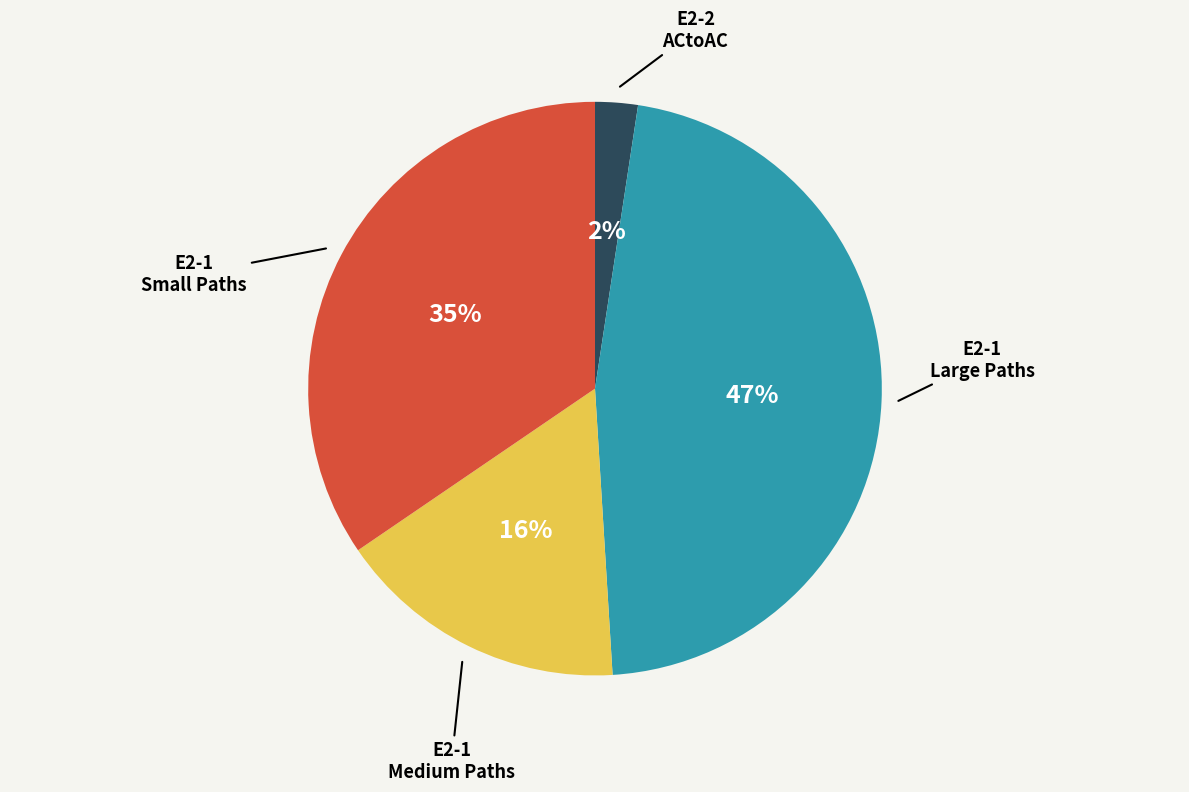

Is there any slice that represents more than half of the pie?

No